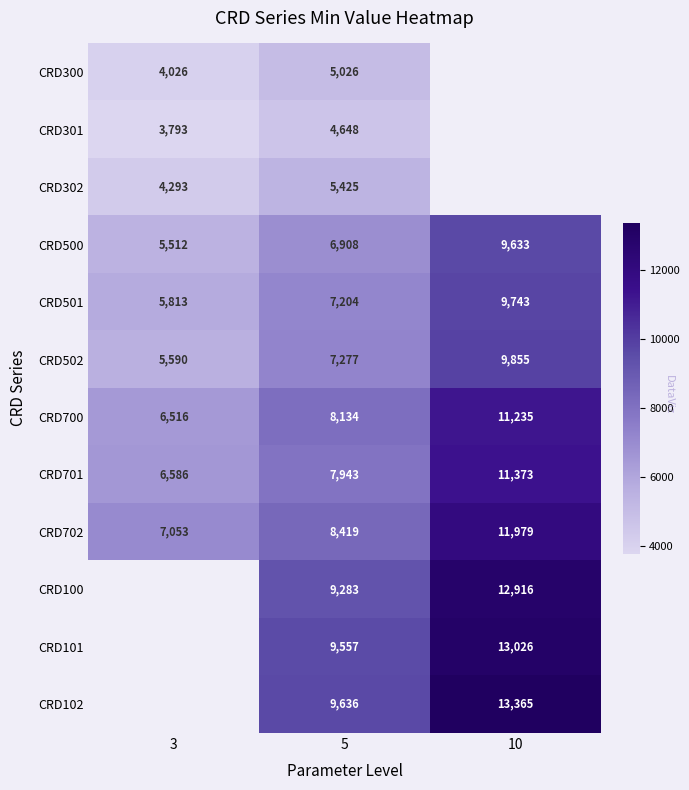

Rank the categories by CRD701 value from lowest to highest.

3, 5, 10